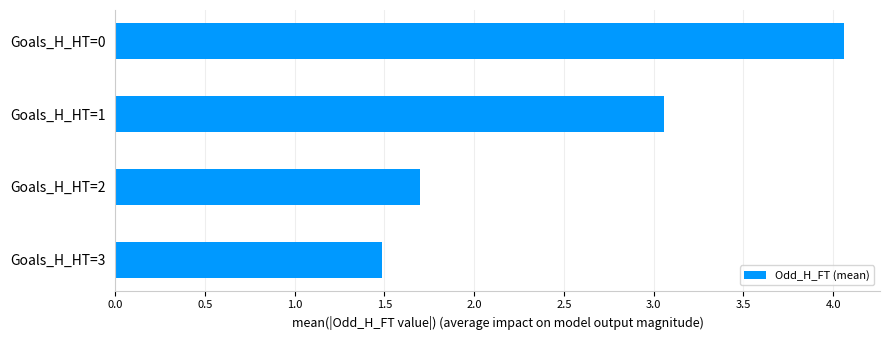

Which has a higher value, Goals_H_HT=3 or Goals_H_HT=2?

Goals_H_HT=2